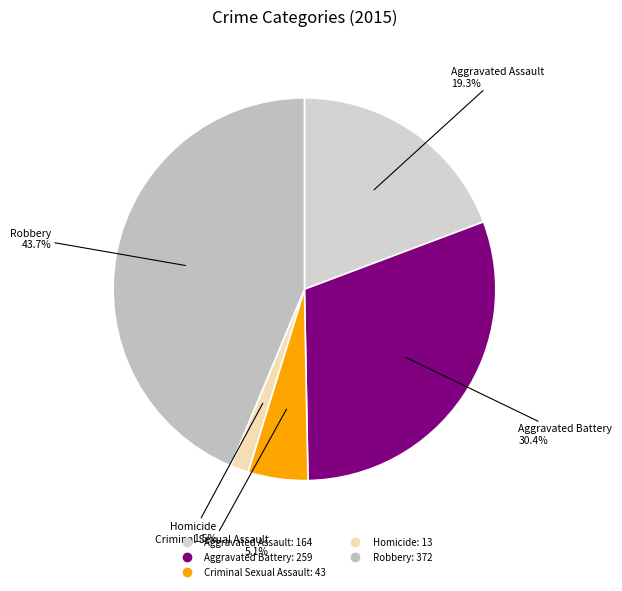

To the nearest percent, what is the difference between the Aggravated Assault and Criminal Sexual Assault slice percentages?

14%